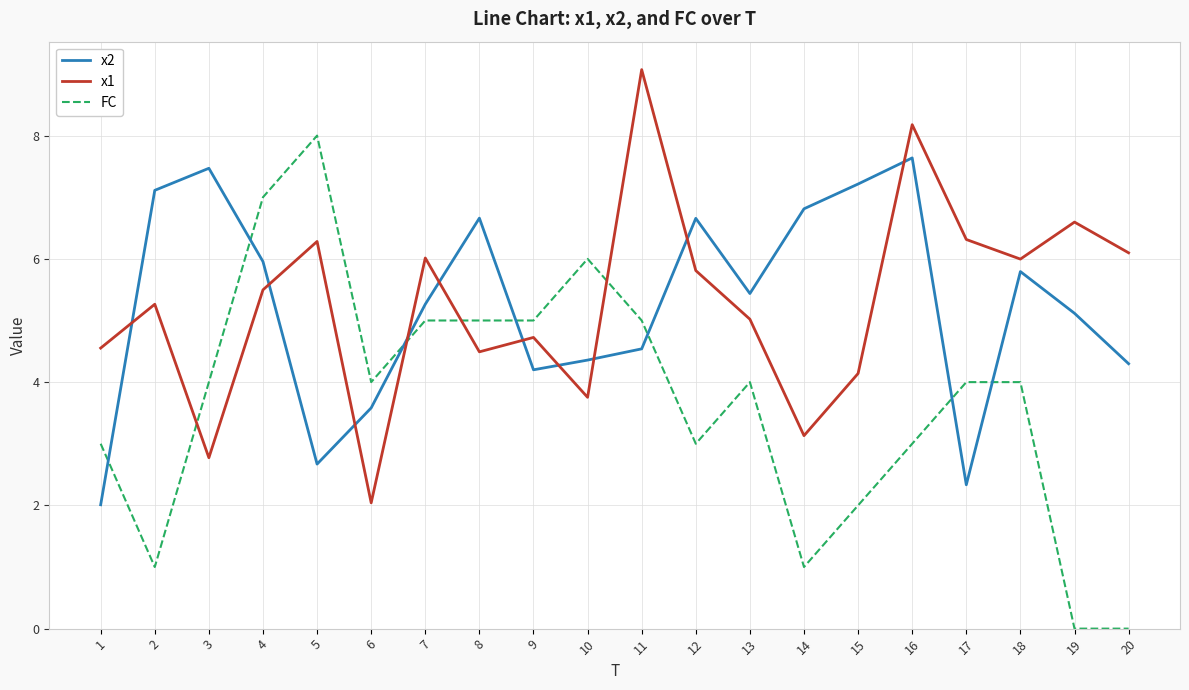

Which label corresponds to the largest value in the chart?

11